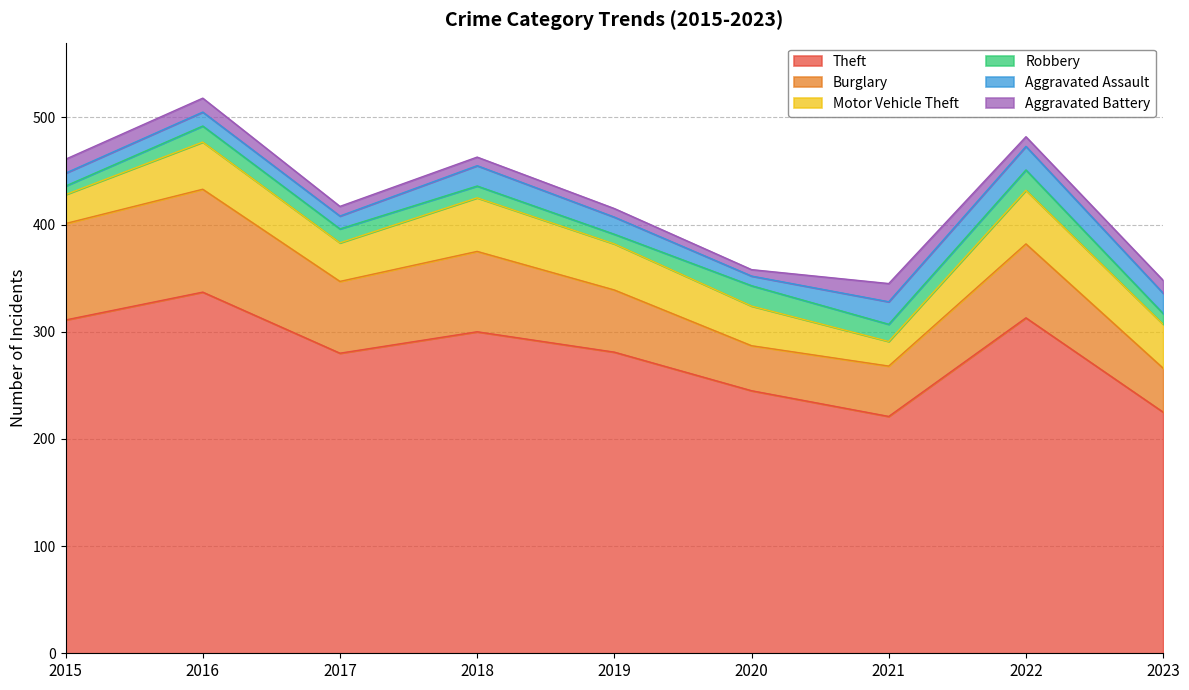

At how many categories does at least one series exceed 111?

9